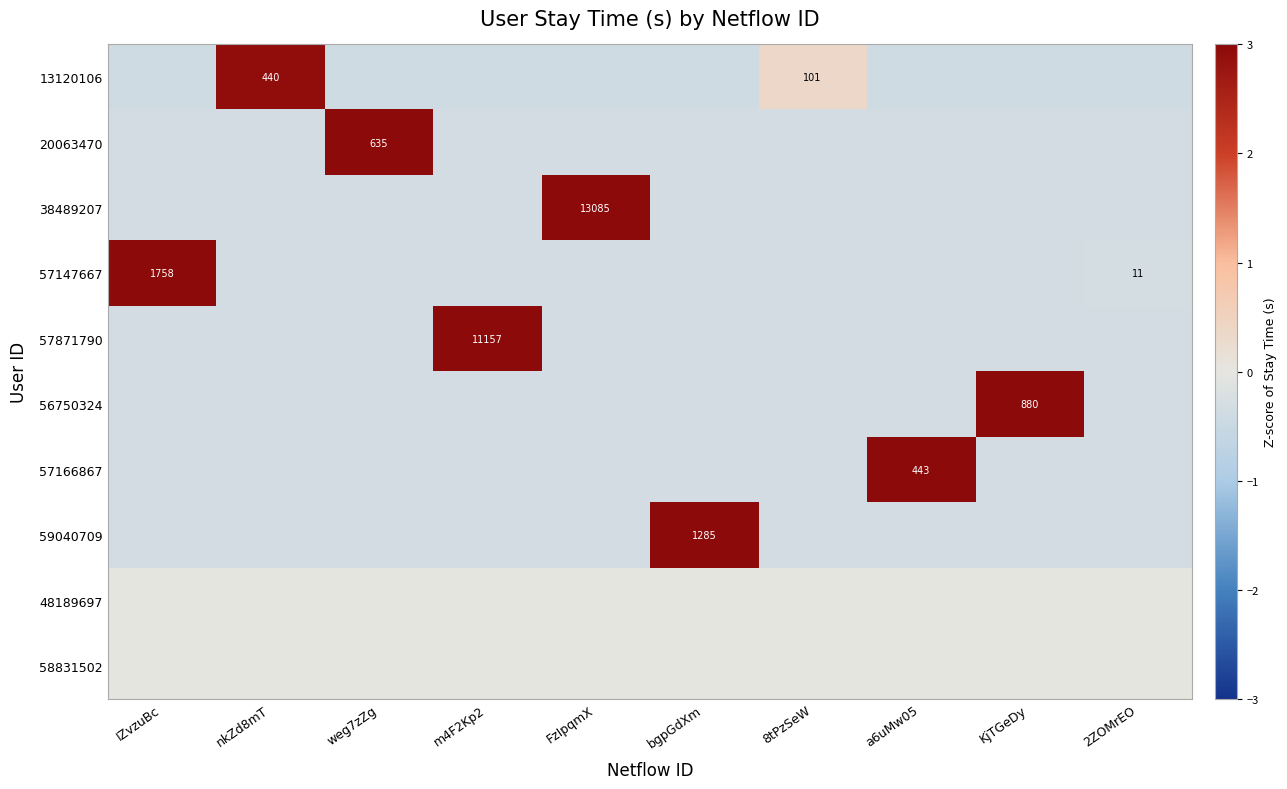

The 57871790 series shows -0.3 at weg7zZg. True or false?

True